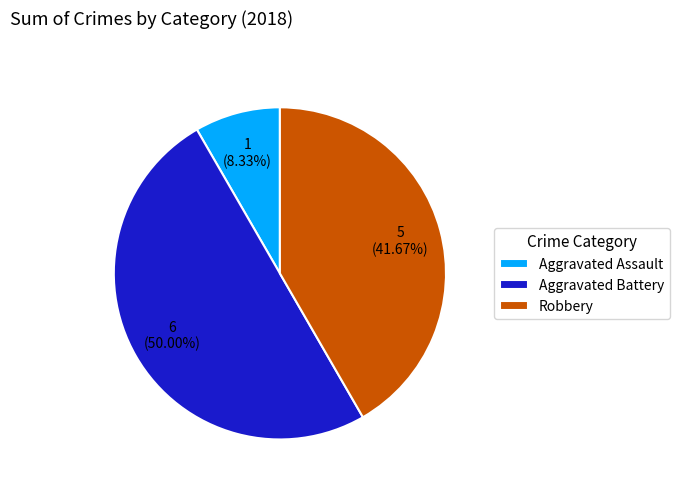

True or false: Aggravated Assault accounts for 17% of the total.

False